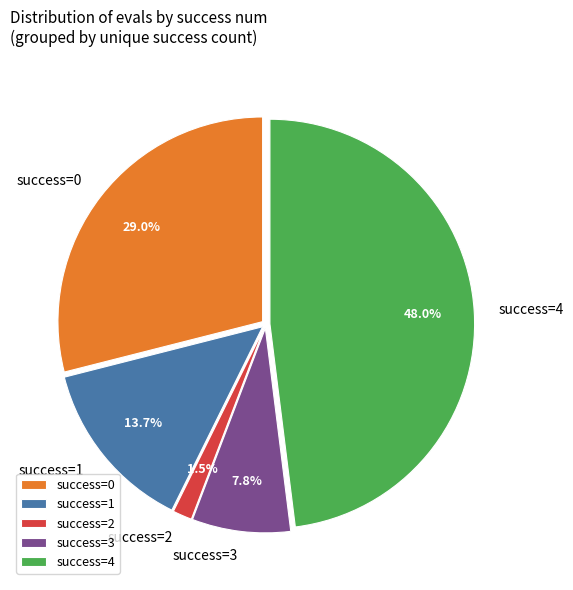

Is success=3 the majority of the pie?

No